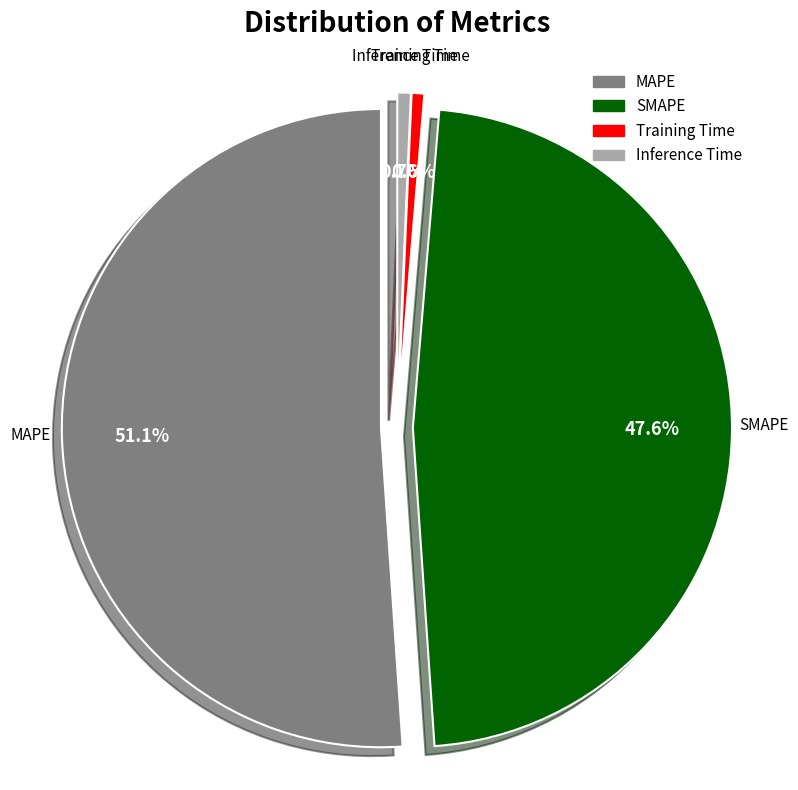

True or false: Training Time accounts for 1% of the total.

True